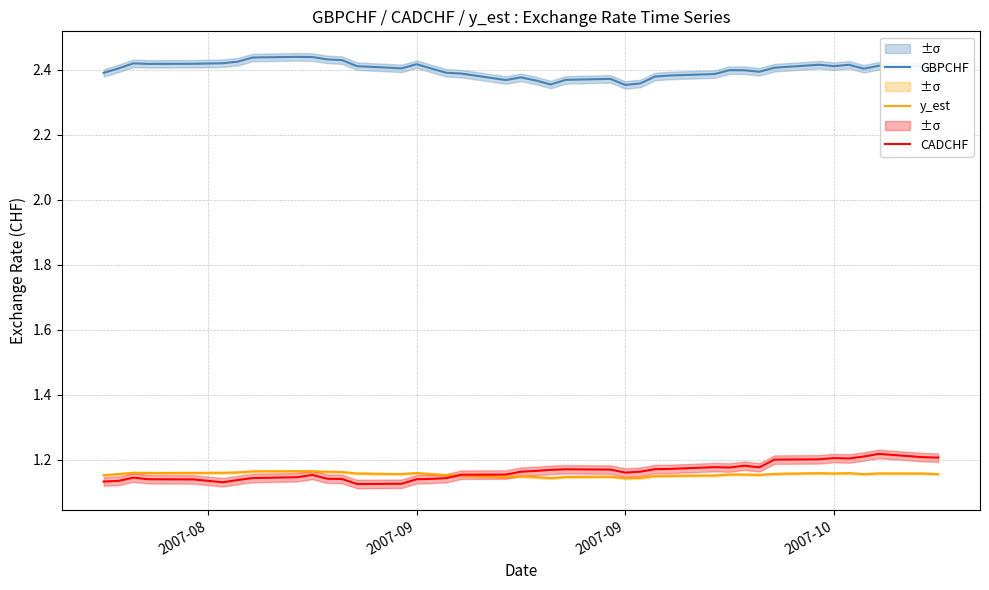

Rank the series by their maximum value, from highest to lowest.

GBPCHF, CADCHF, y_est